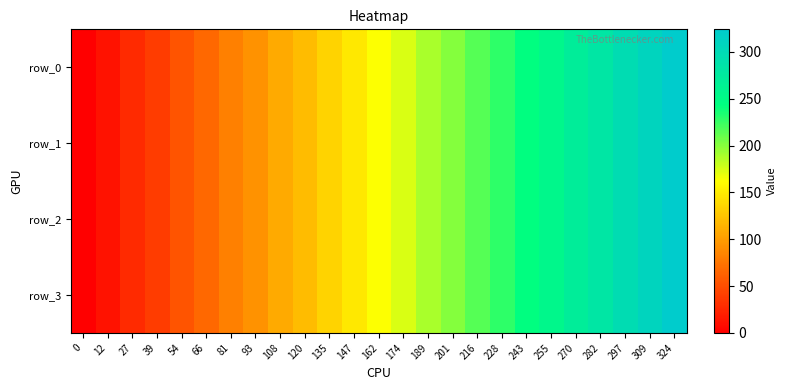

What is the maximum value shown in the chart?

324